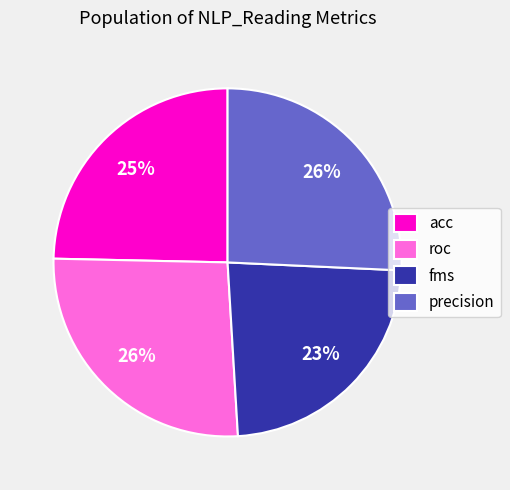

What is the smallest slice in the pie chart?

fms